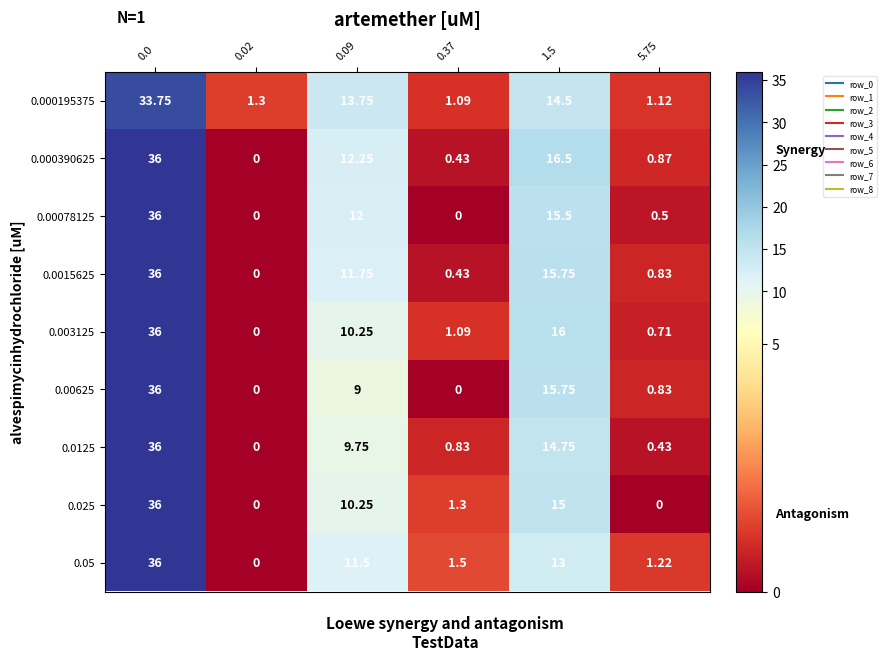

How many categories are shown in the chart?

6